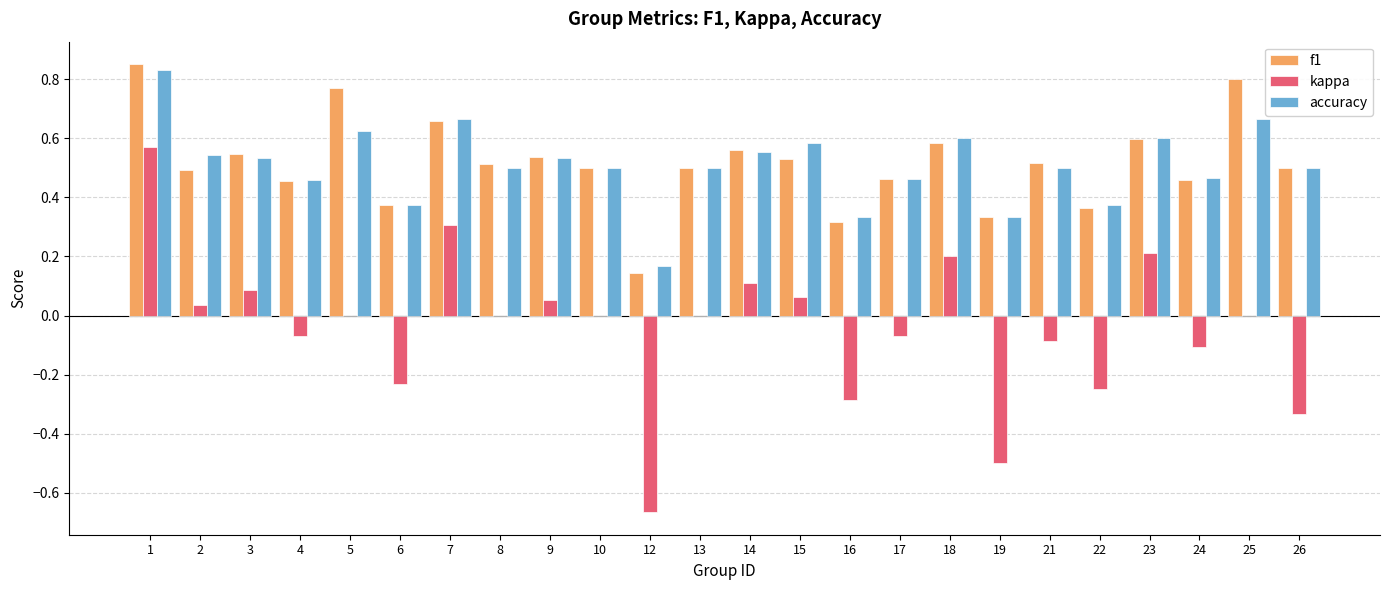

Which series has the widest spread of values?

kappa